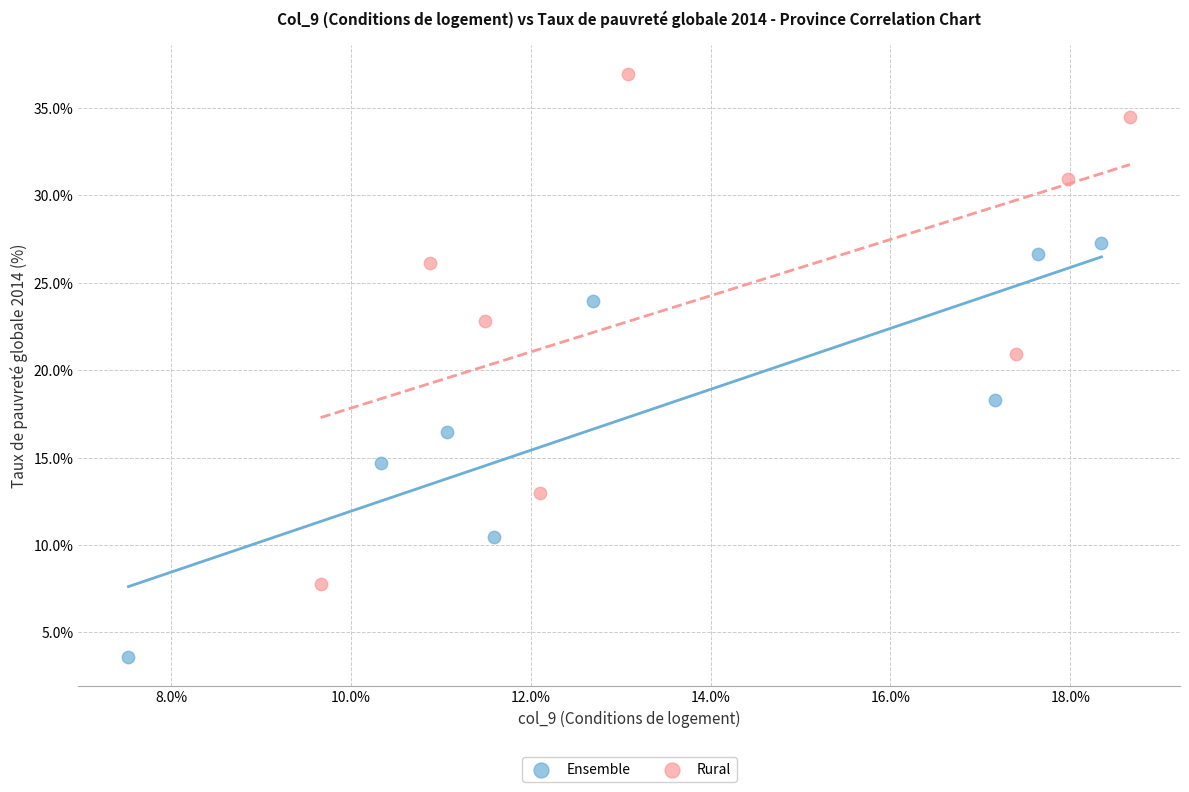

Which series reaches the maximum Y coordinate?

Rural